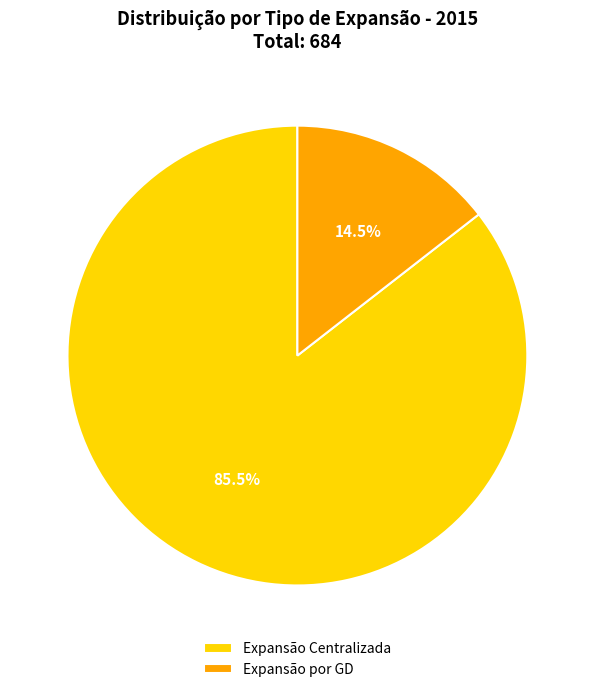

Rank the categories by value from lowest to highest.

Expansão por GD, Expansão Centralizada